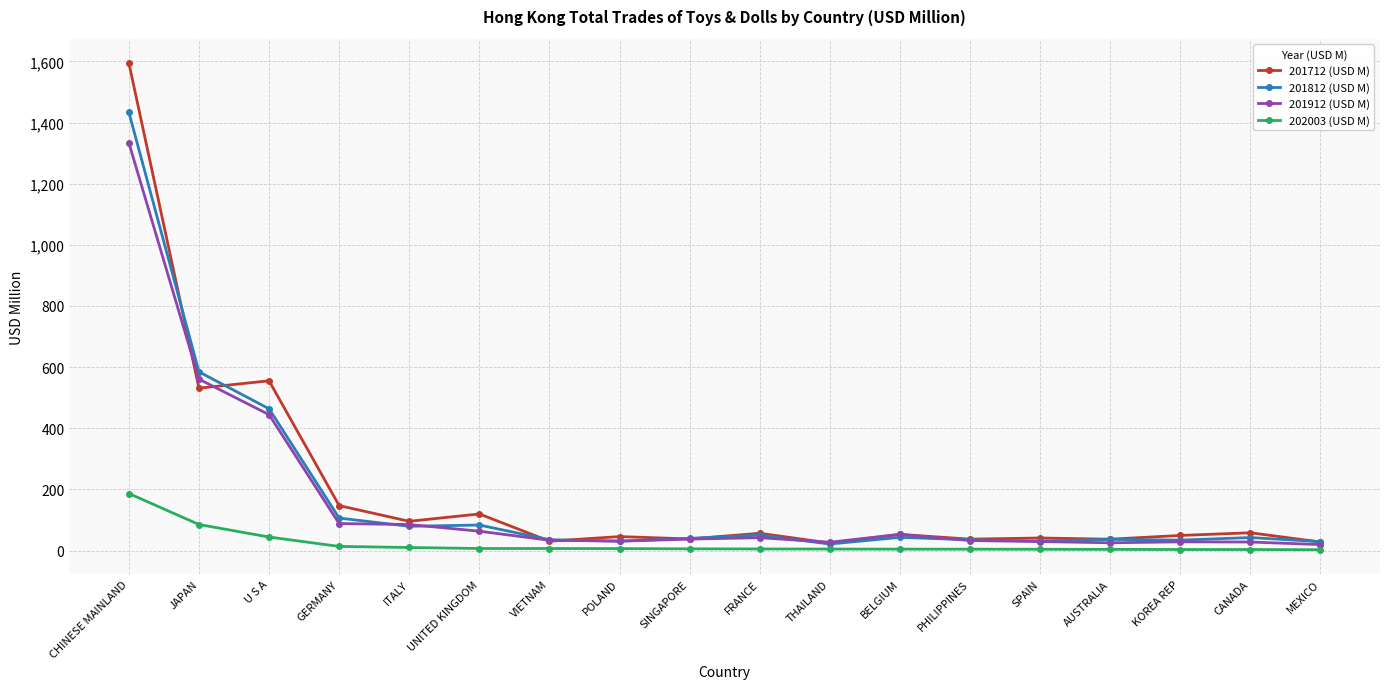

What value does the 202003 (USD M) series have at CHINESE MAINLAND?

186.5